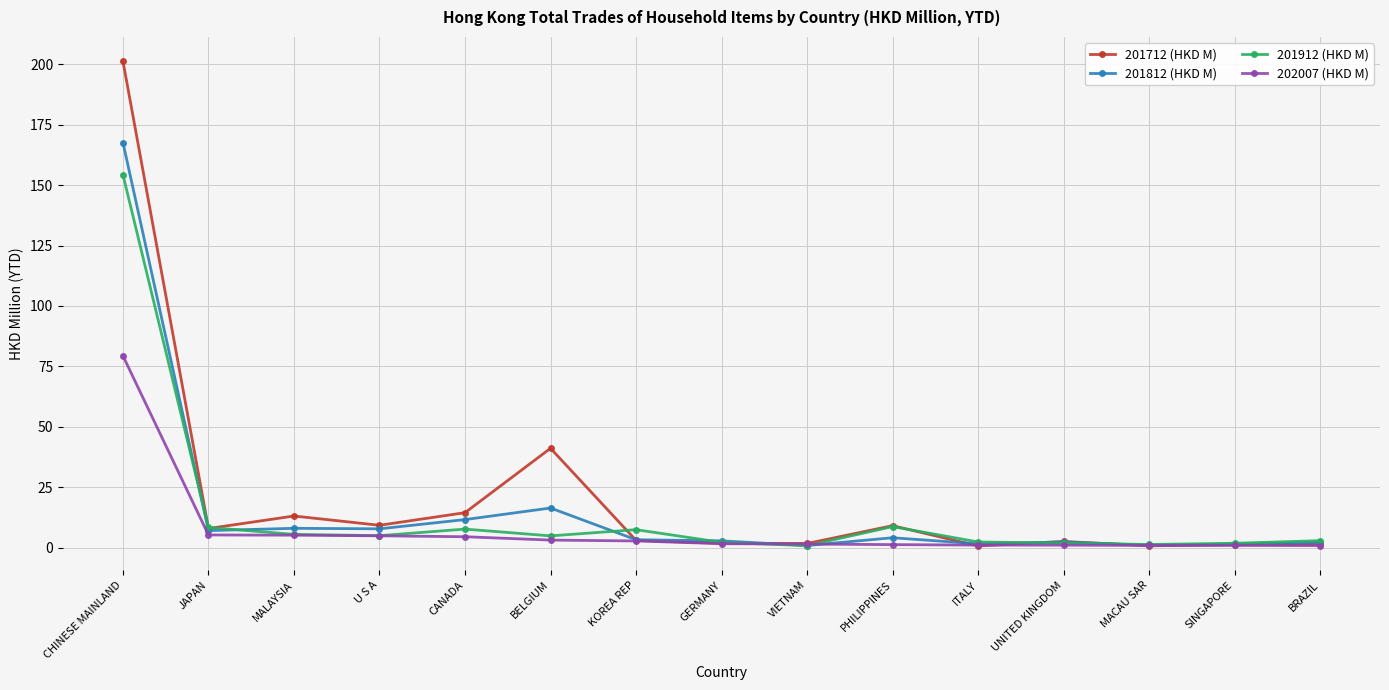

Which series has the widest spread of values?

201712 (HKD M)